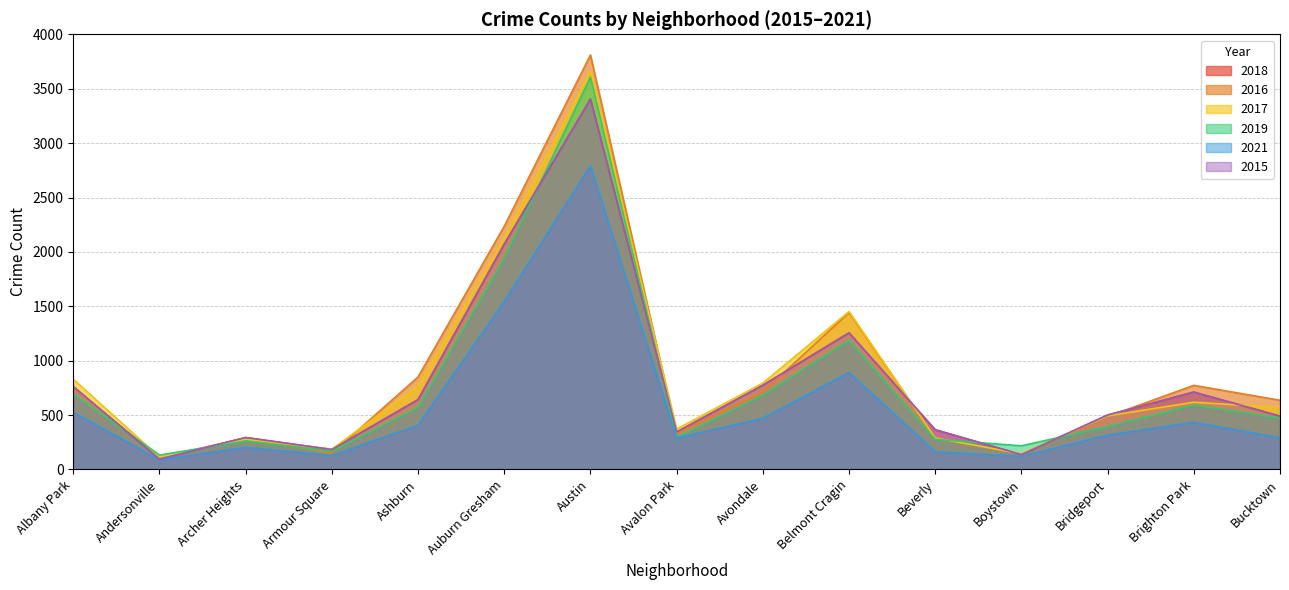

True or false: 2016 and 2015 intersect in this chart.

True